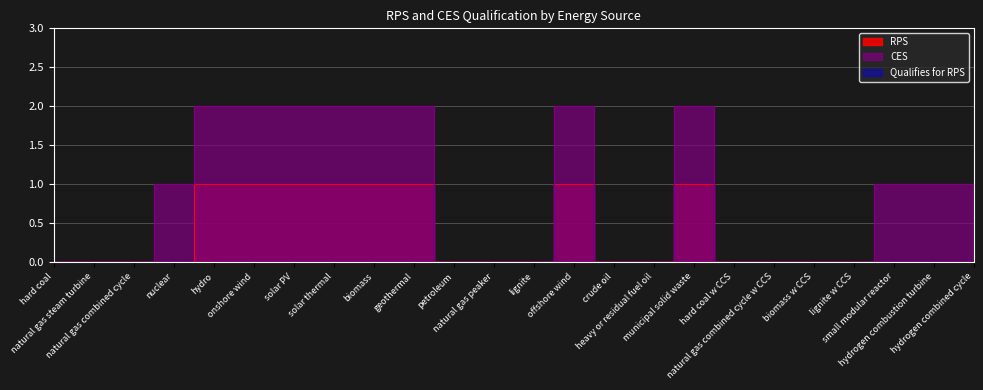

What is the sum of all CES values?

12